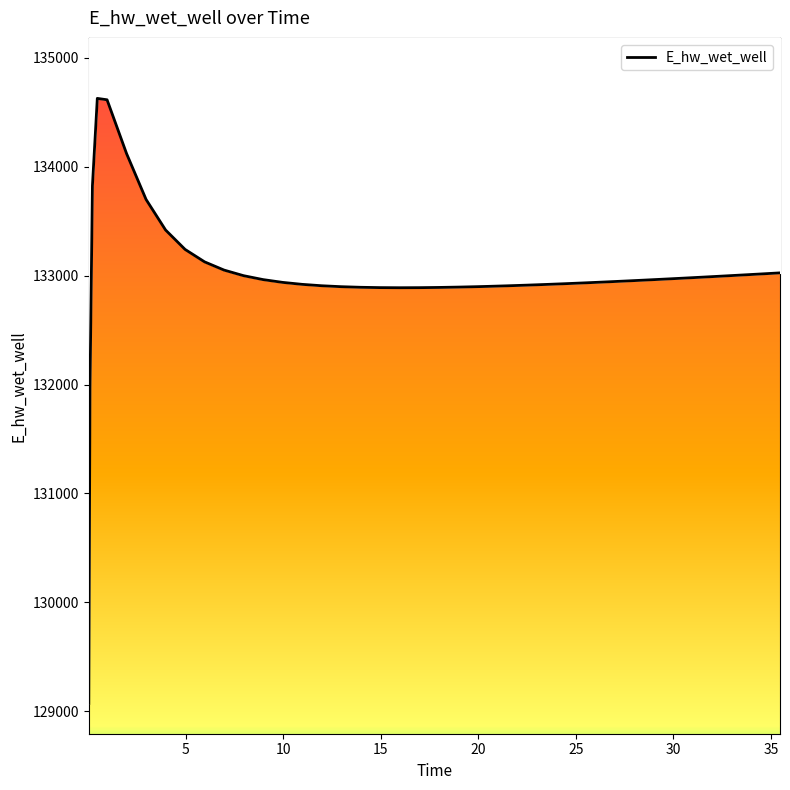

True or false: the data shows 44157.6 at 31.46875.

False